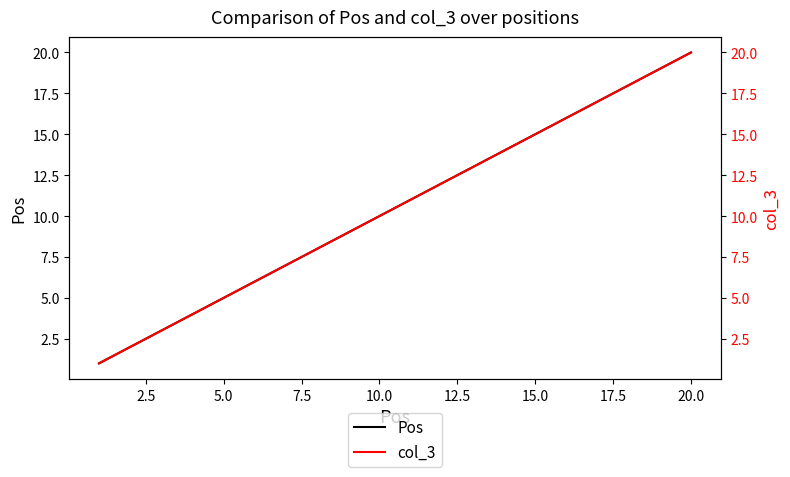

What is the maximum value for Pos?

20